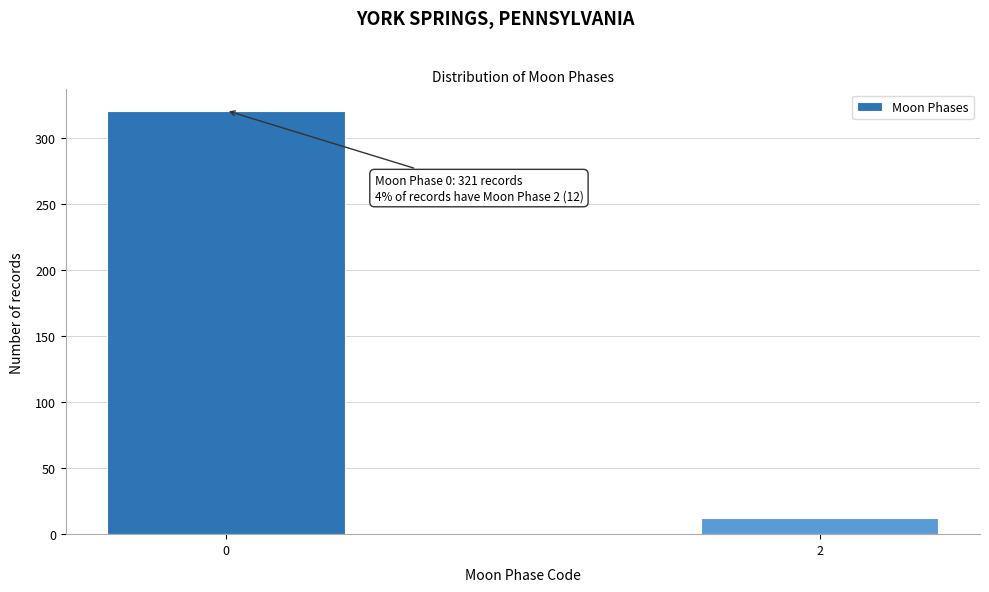

Reading left to right, list all the values displayed in this chart.

321	12